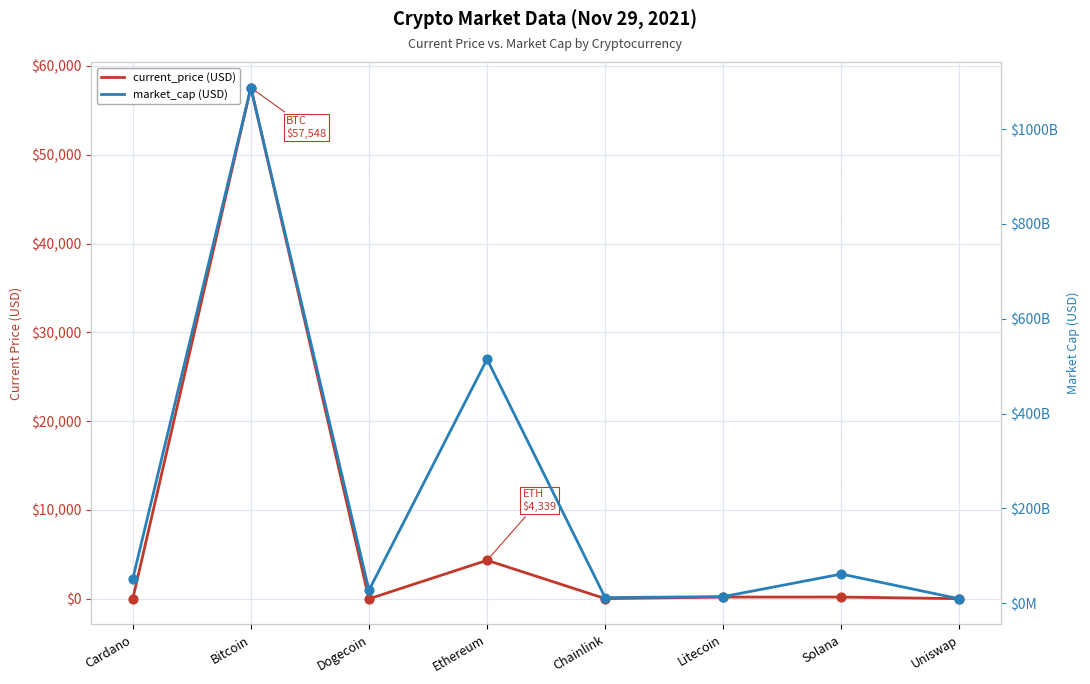

What is the total value across all series at Uniswap?

9089271478.0